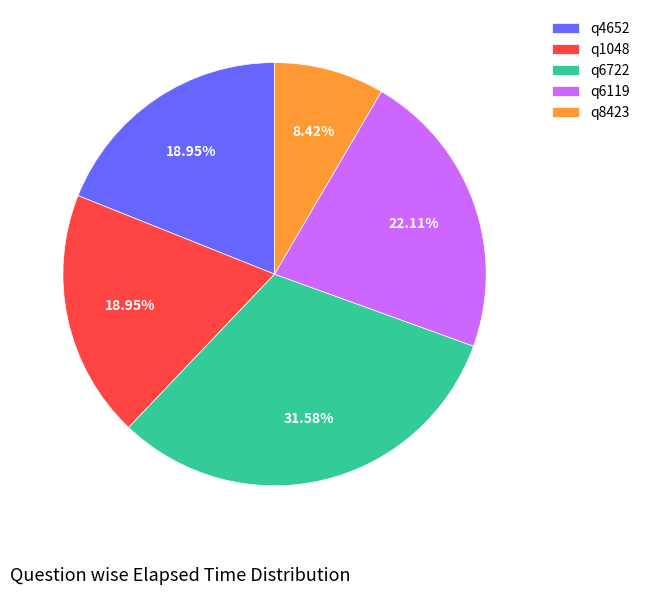

True or false: q1048 accounts for 19% of the total.

True